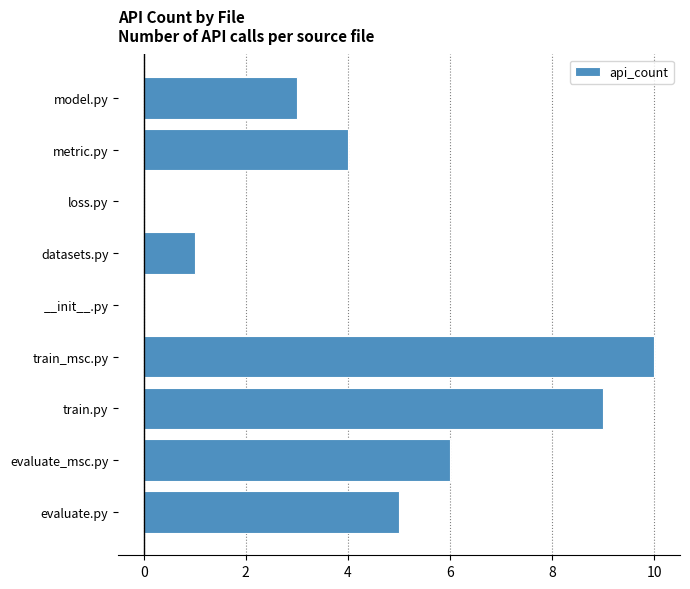

Reading bottom to top, transcribe all the data shown in this chart.

evaluate.py=5	evaluate_msc.py=6	train.py=9	train_msc.py=10	__init__.py=0	datasets.py=1	loss.py=0	metric.py=4	model.py=3